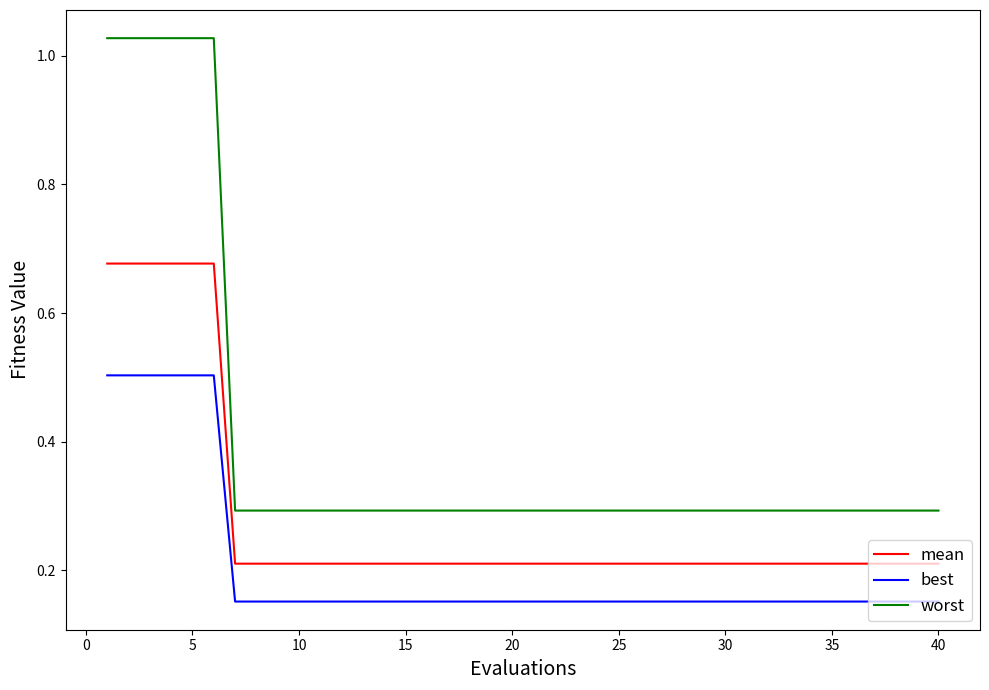

How many categories are shown in the chart?

40